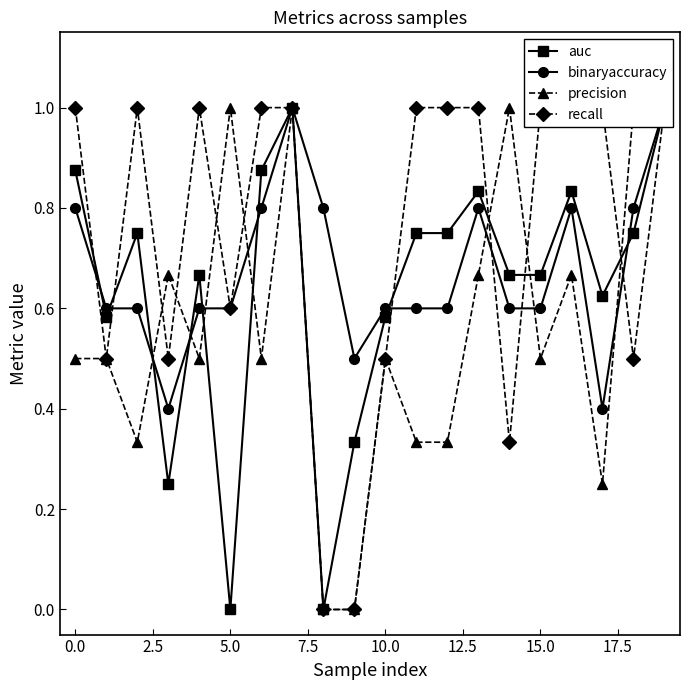

Is the value of precision at 12.5 greater than the value of recall at 12?

No